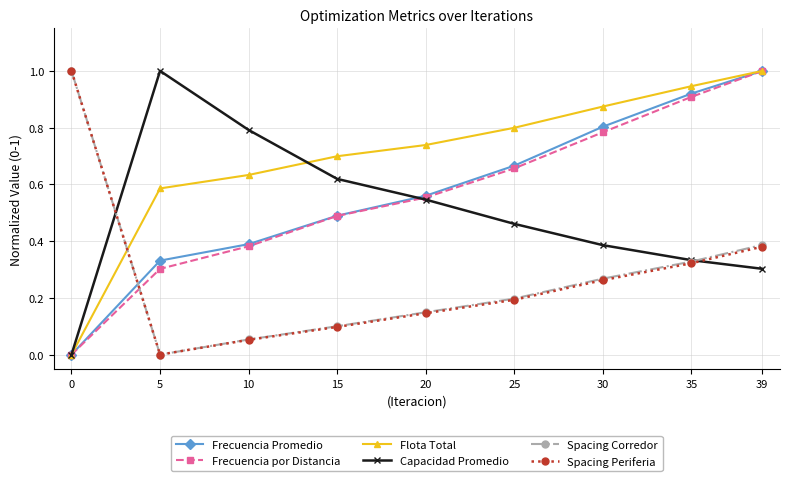

Between 25 and 30, which series saw the biggest shift?

Frecuencia Promedio